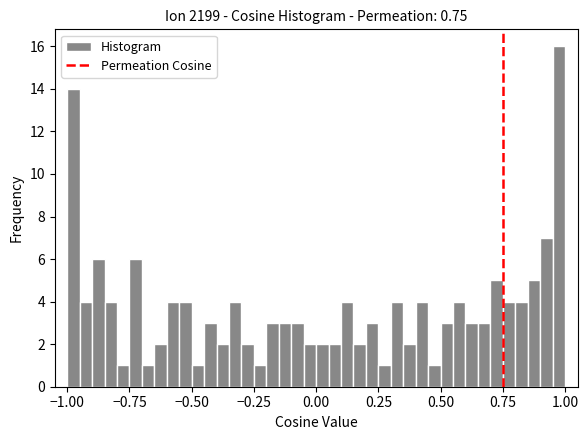

Around what value on the x-axis is the tallest bar? Give the approximate position of its centre, as read against the axis.

1.00